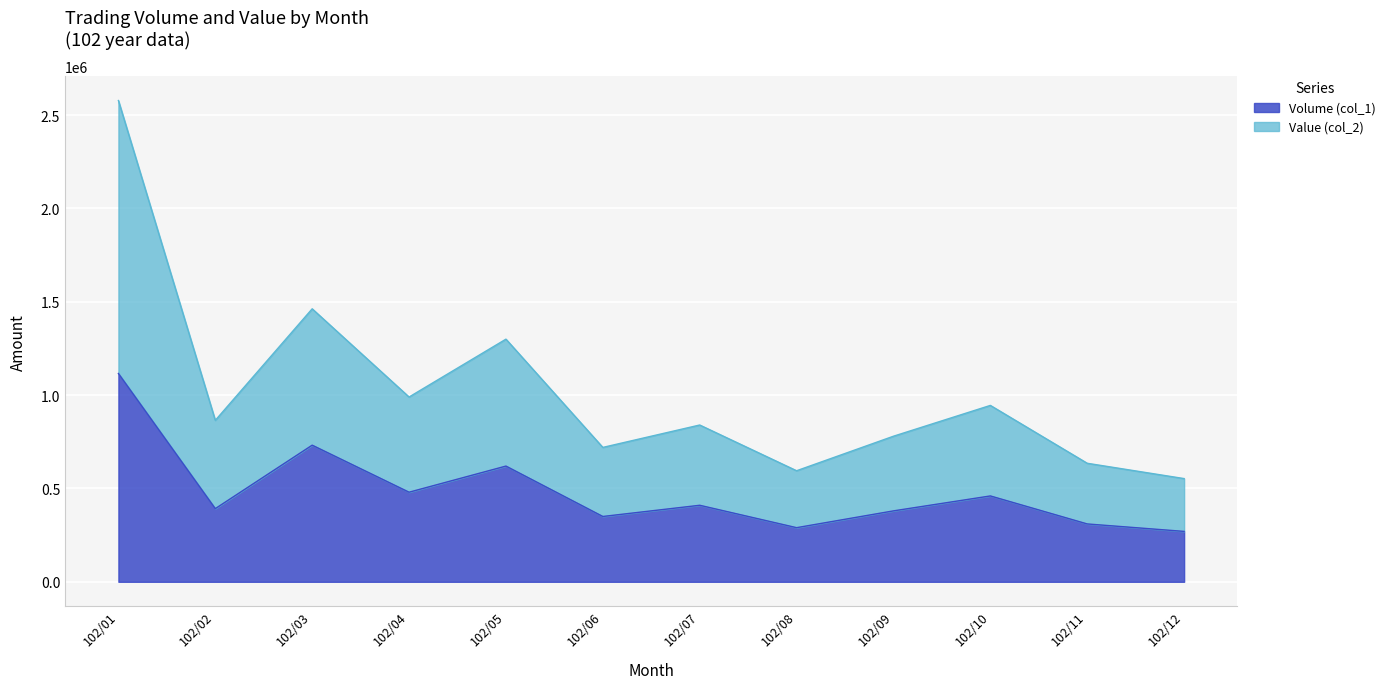

Which category has the highest value in the Value (col_2) series?

102/01